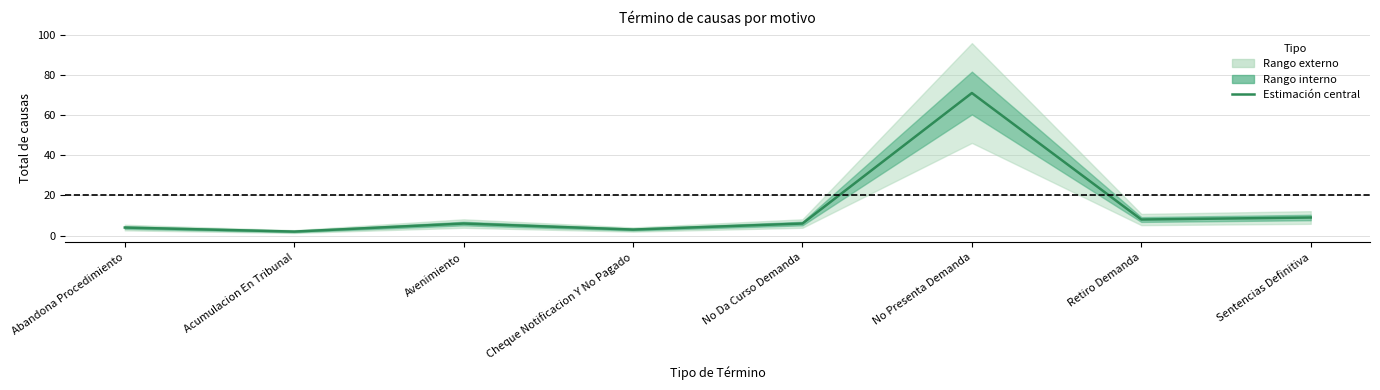

What is the label of the 7th point from the left?

Retiro Demanda